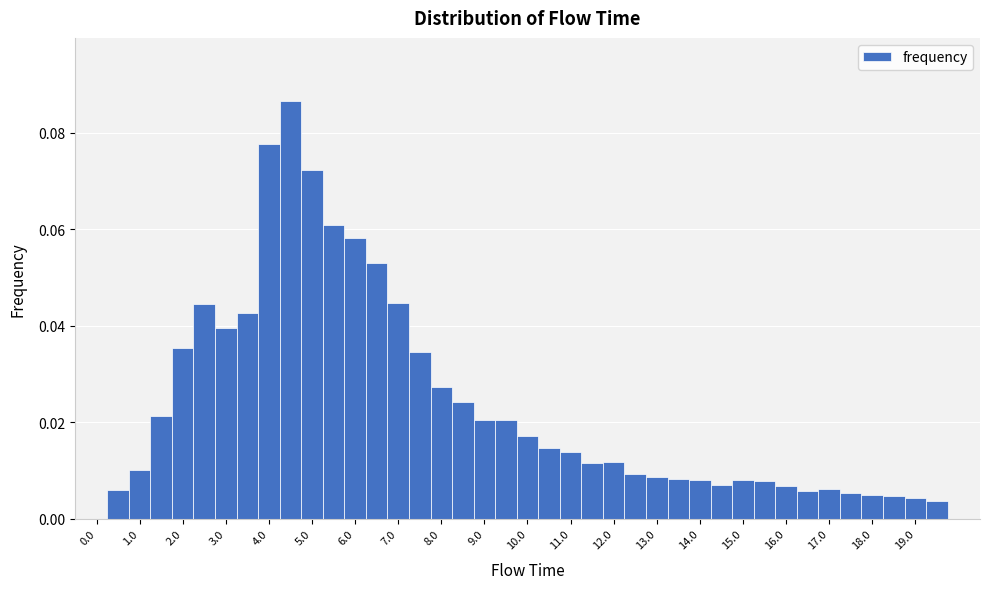

Reading left to right, transcribe this chart: for each bar, give the range it covers on the x-axis and its height. Neither the bar edges nor the heights are printed on the chart, so give them approximately, as read against the axes.

-0.25 to 0.25: 0
0.25 to 0.75: 0.006
0.75 to 1.25: 0.010
1.25 to 1.75: 0.022
1.75 to 2.25: 0.036
2.25 to 2.75: 0.044
2.75 to 3.25: 0.040
3.25 to 3.75: 0.042
3.75 to 4.25: 0.078
4.25 to 4.75: 0.086
4.75 to 5.25: 0.072
5.25 to 5.75: 0.060
5.75 to 6.25: 0.058
6.25 to 6.75: 0.052
6.75 to 7.25: 0.044
7.25 to 7.75: 0.034
7.75 to 8.25: 0.028
8.25 to 8.75: 0.024
8.75 to 9.25: 0.020
9.25 to 9.75: 0.020
9.75 to 10.25: 0.018
10.25 to 10.75: 0.014
10.75 to 11.25: 0.014
11.25 to 11.75: 0.012
11.75 to 12.25: 0.012
12.25 to 12.75: 0.010
12.75 to 13.25: 0.008
13.25 to 13.75: 0.008
13.75 to 14.25: 0.008
14.25 to 14.75: 0.008
14.75 to 15.25: 0.008
15.25 to 15.75: 0.008
15.75 to 16.25: 0.006
16.25 to 16.75: 0.006
16.75 to 17.25: 0.006
17.25 to 17.75: 0.006
17.75 to 18.25: 0.006
18.25 to 18.75: 0.004
18.75 to 19.25: 0.004
19.25 to 19.75: 0.004